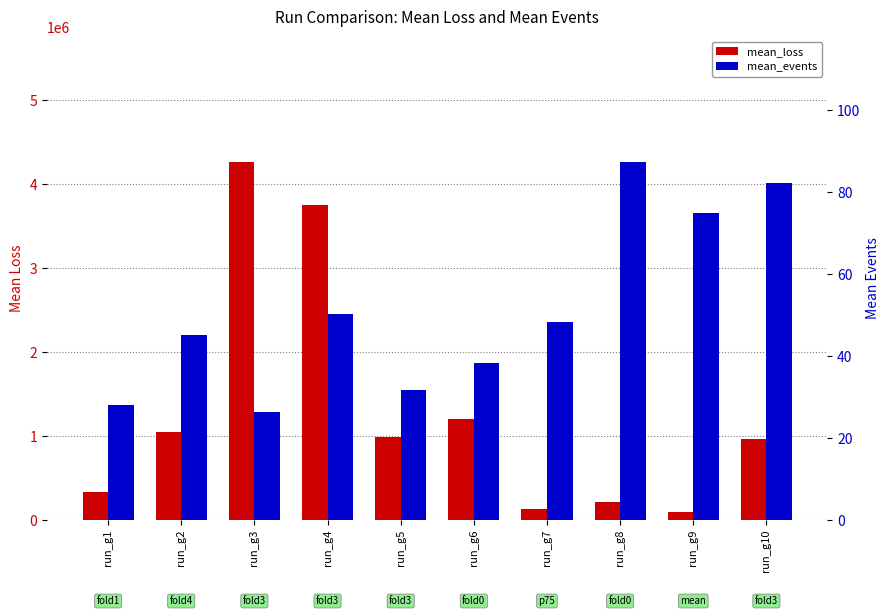

List the series in order of their peak value, lowest first.

mean_events, mean_loss